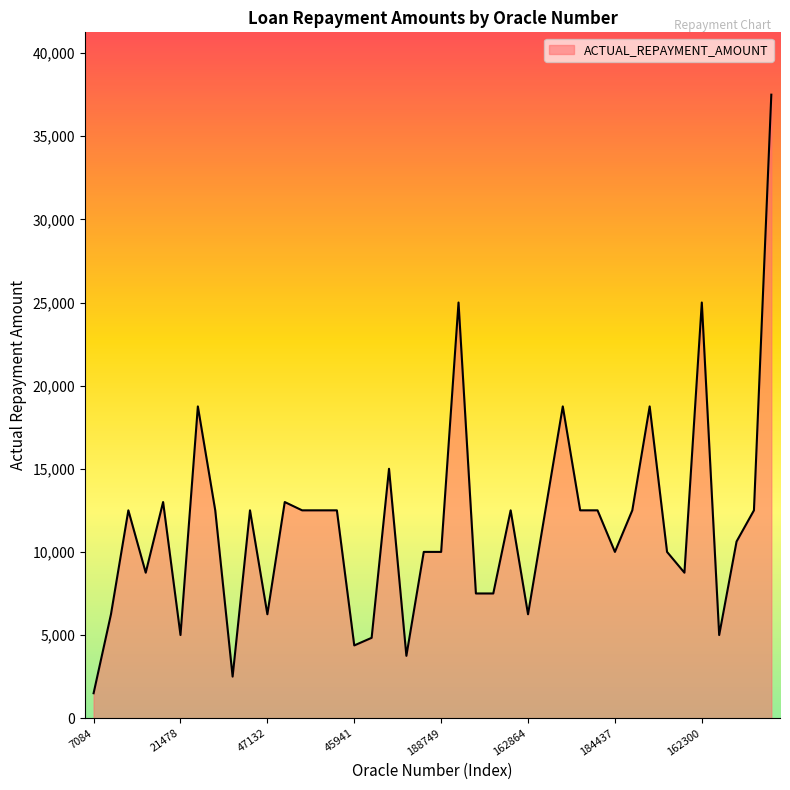

What is the maximum value shown in the chart?

37500